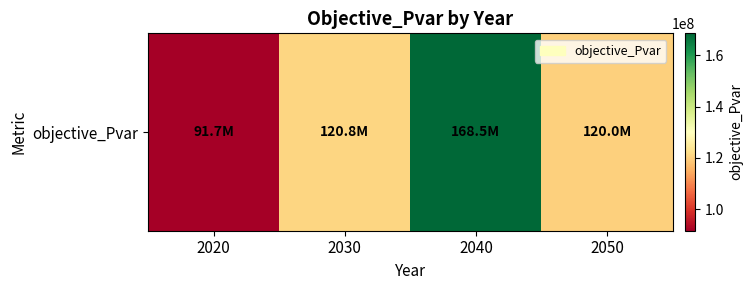

What is the change in value from 2030 to 2050?

-813796.5